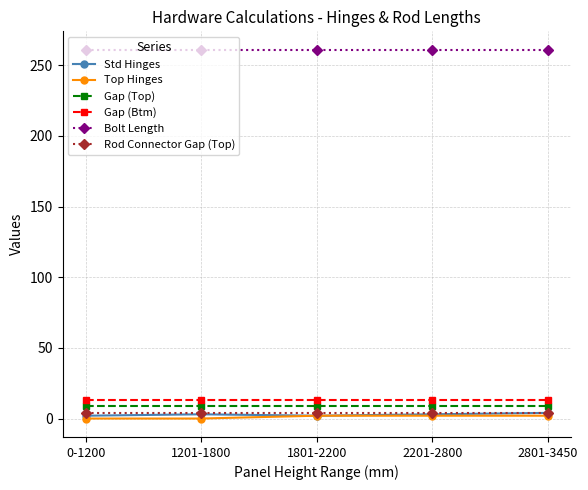

Is the value of Gap (Top) at 2801-3450 greater than the value of Std Hinges at 0-1200?

Yes